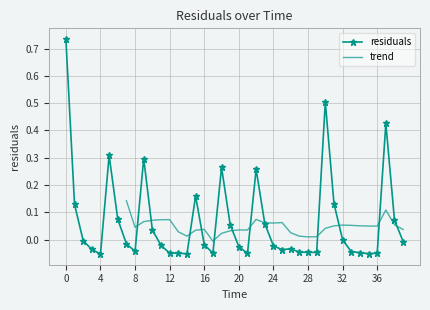

At which label is the value closest to 0?

32